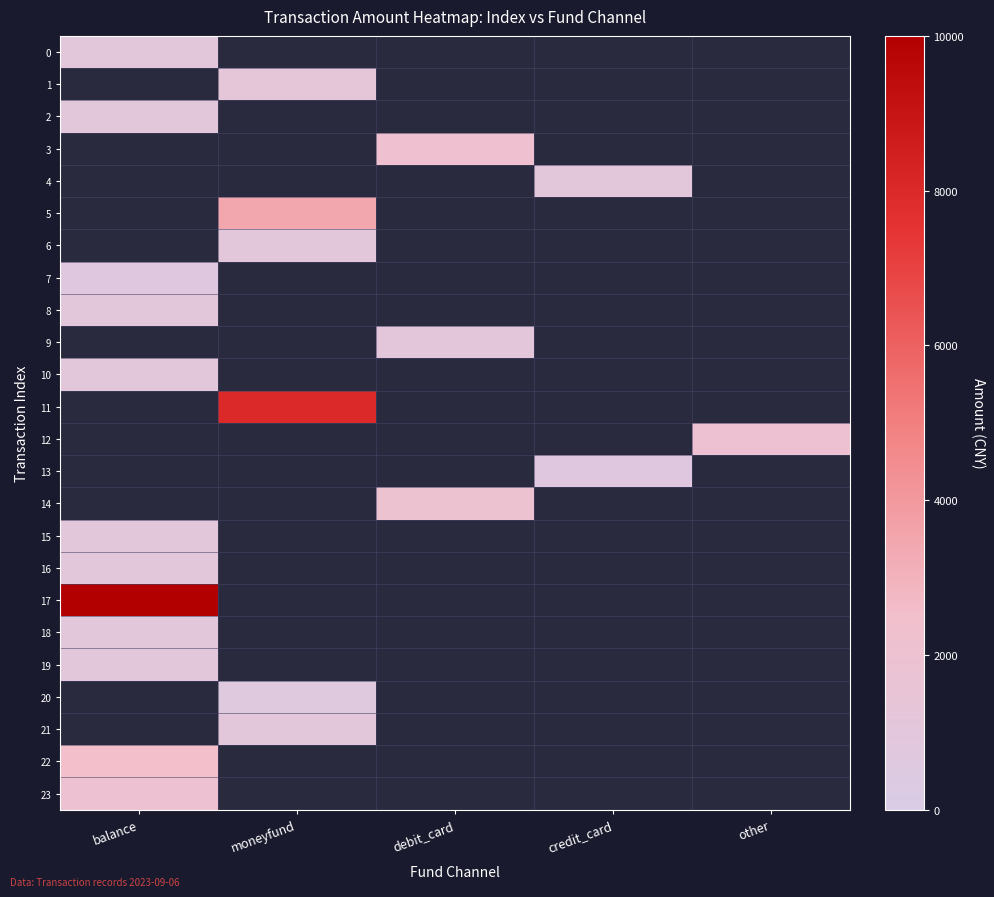

How many data points does each series have?

5